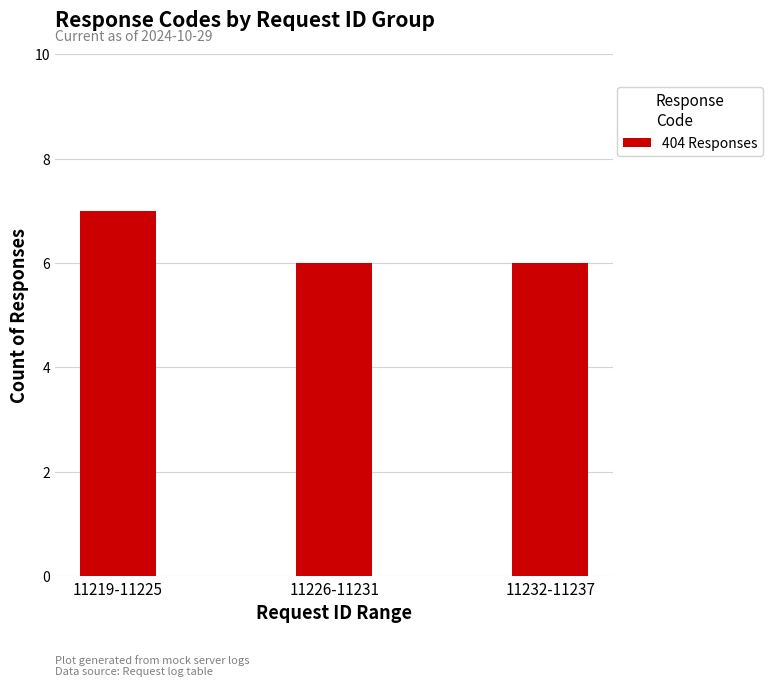

What is the label of the 3rd bar from the right?

11219-11225